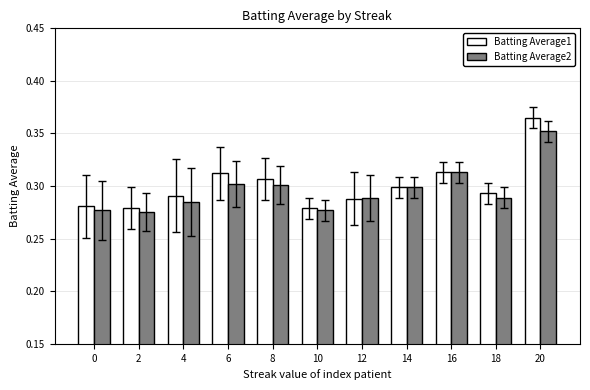

How many groups of bars are there?

11